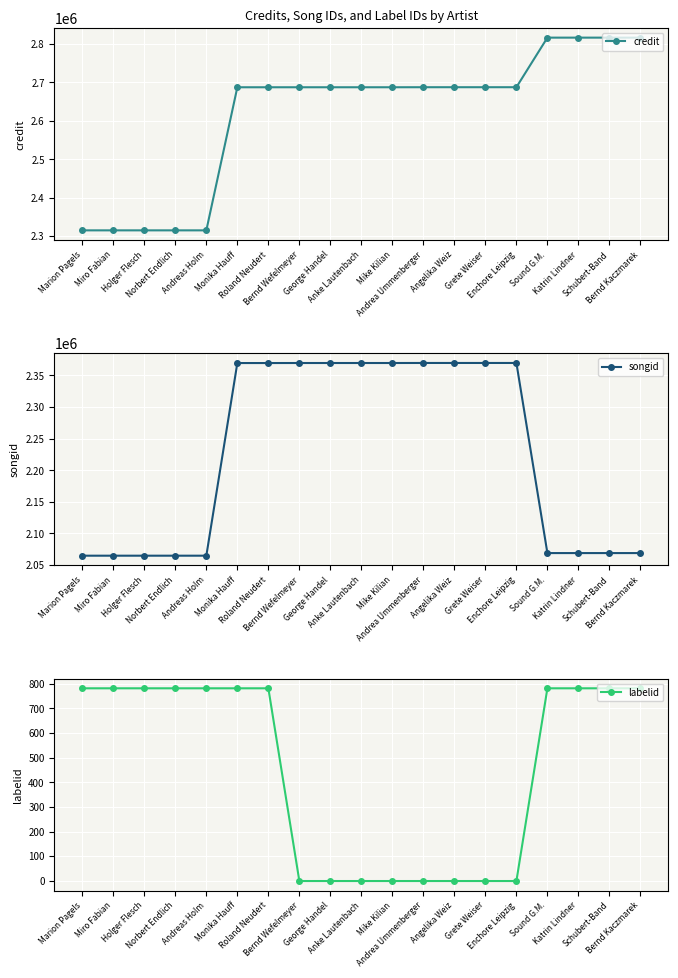

Which label corresponds to the largest value in the chart?

Sound G.M.